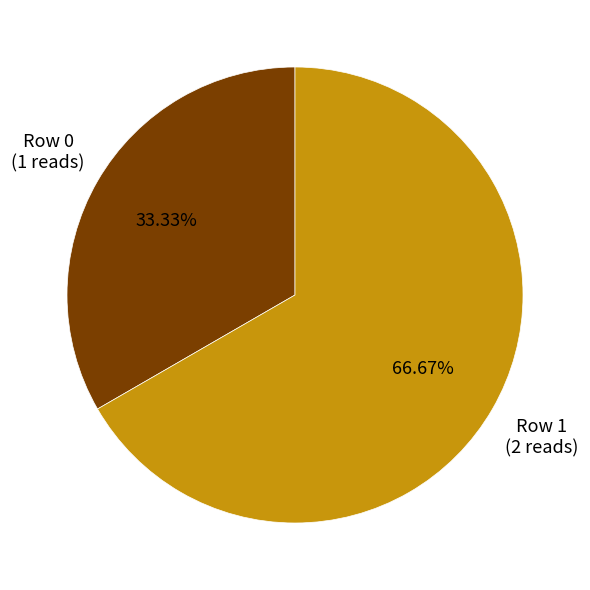

How many segments does this pie chart have?

2